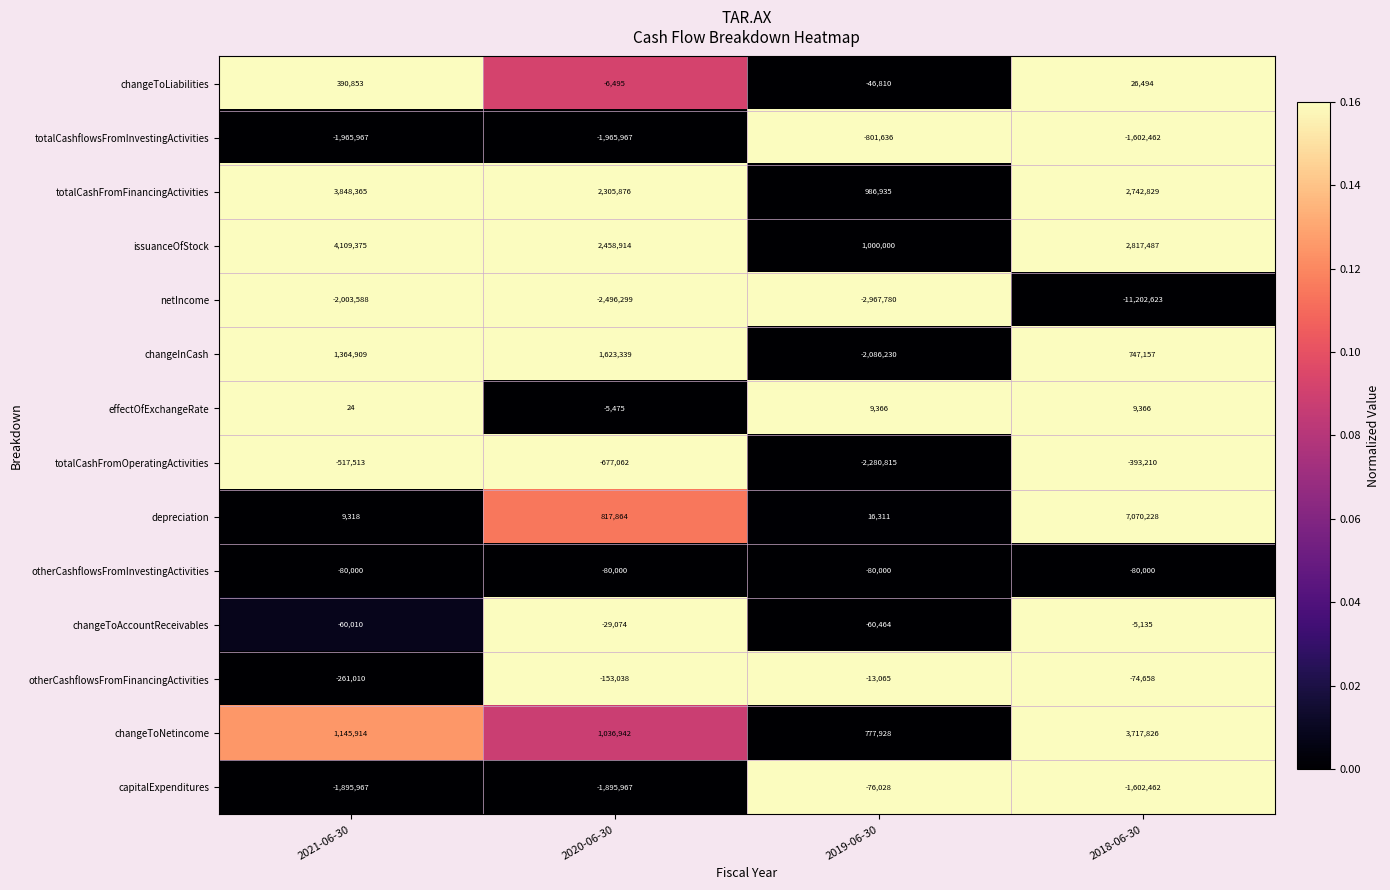

Which series has the largest total across all categories?

issuanceOfStock